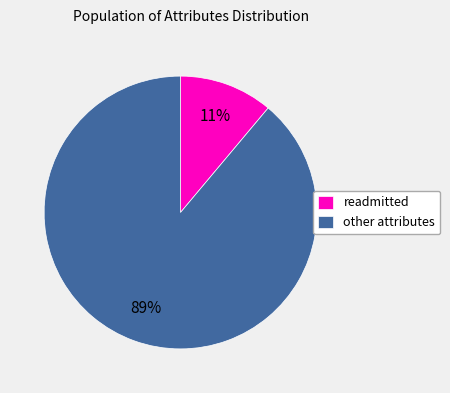

Rank the categories by value from highest to lowest.

other attributes, readmitted